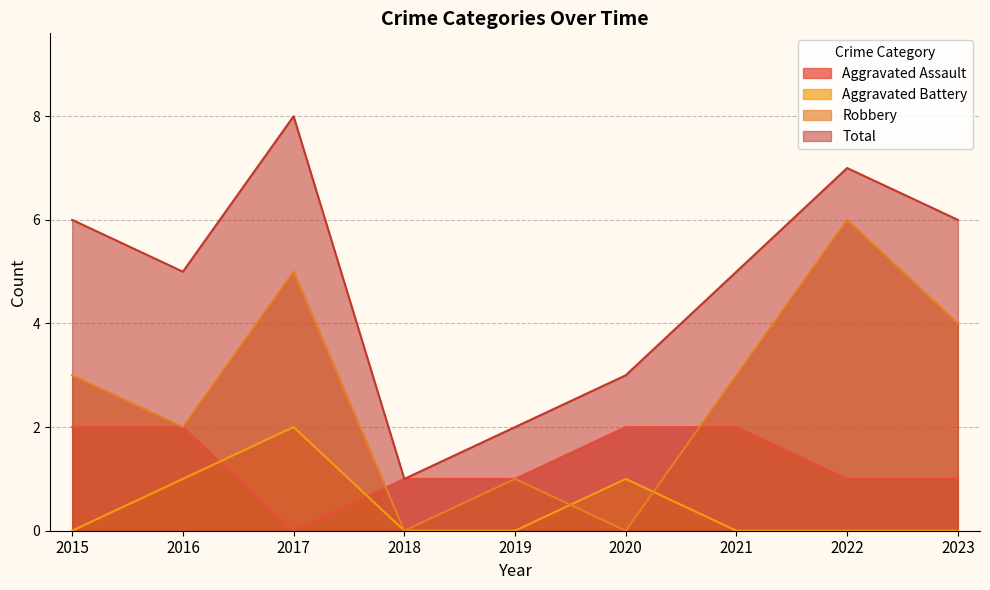

Count the number of data series in this chart.

4